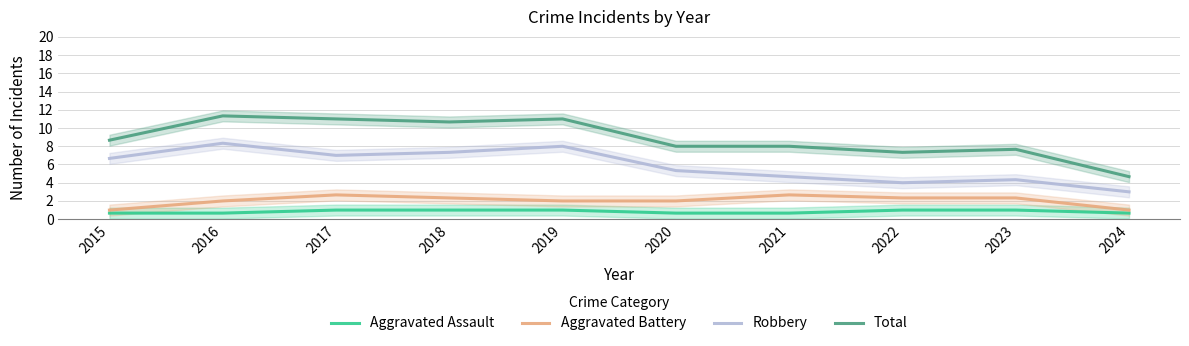

At which category is the sum across all series the highest?

2016